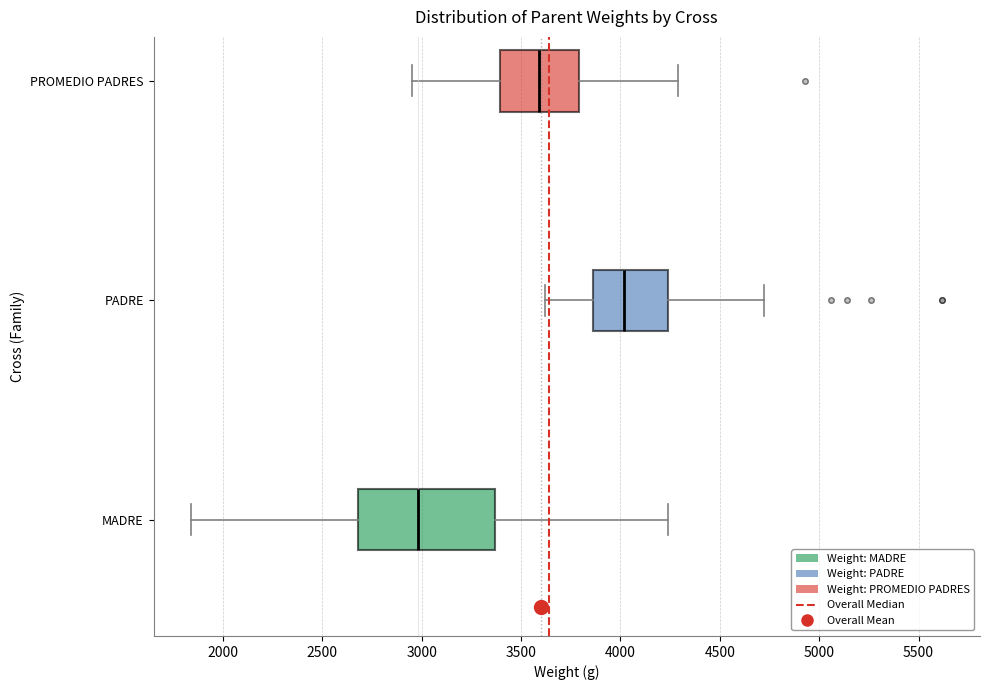

Reading bottom to top, read every box against the x-axis: the position of its median line, the range the box covers, and the ends of its whiskers. The values are not printed on the chart, so give them approximately, as read against the axis.

MADRE: median 3000, box 2700 to 3350, whiskers 1850 to 4250
PADRE: median 4000, box 3850 to 4250, whiskers 3600 to 4700
PROMEDIO PADRES: median 3600, box 3400 to 3800, whiskers 2950 to 4300